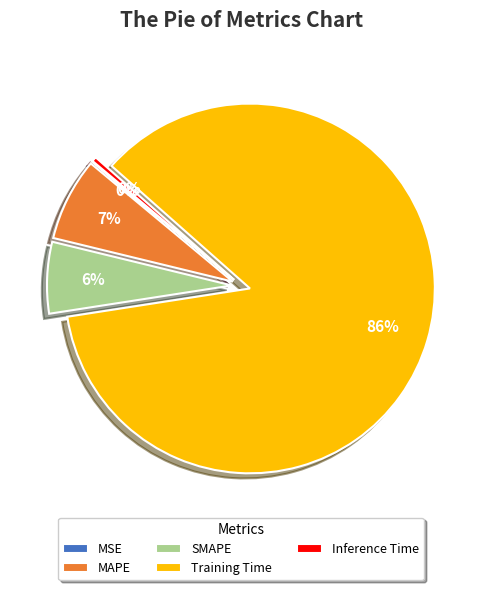

To the nearest percent, what is the average slice percentage?

20%